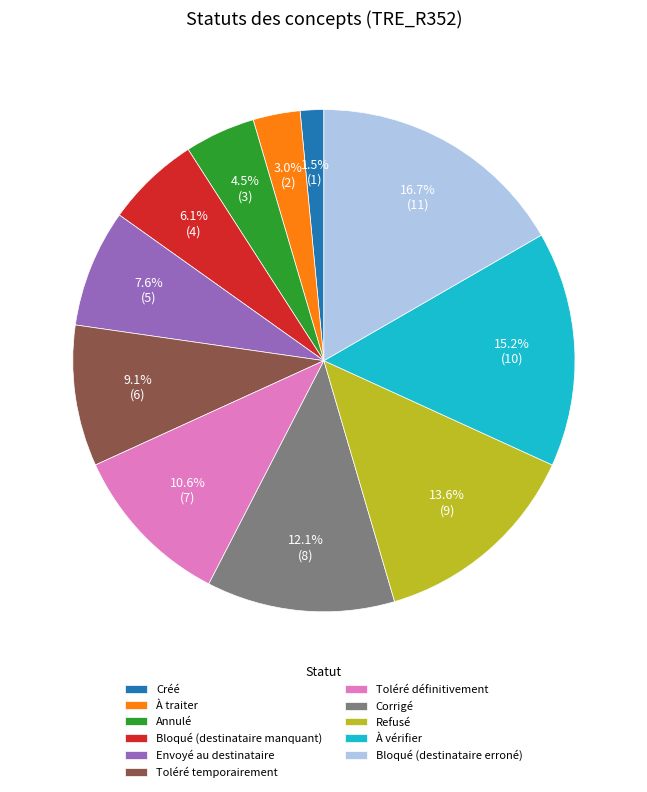

To the nearest percent, what is the average slice percentage?

9%